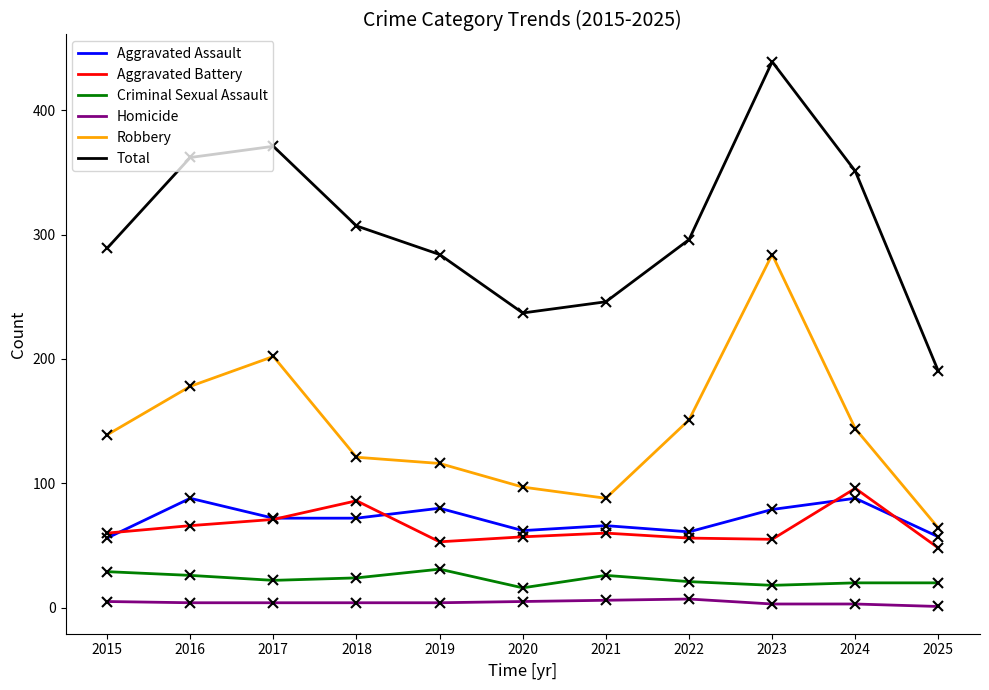

Which series has the widest spread of values?

Total